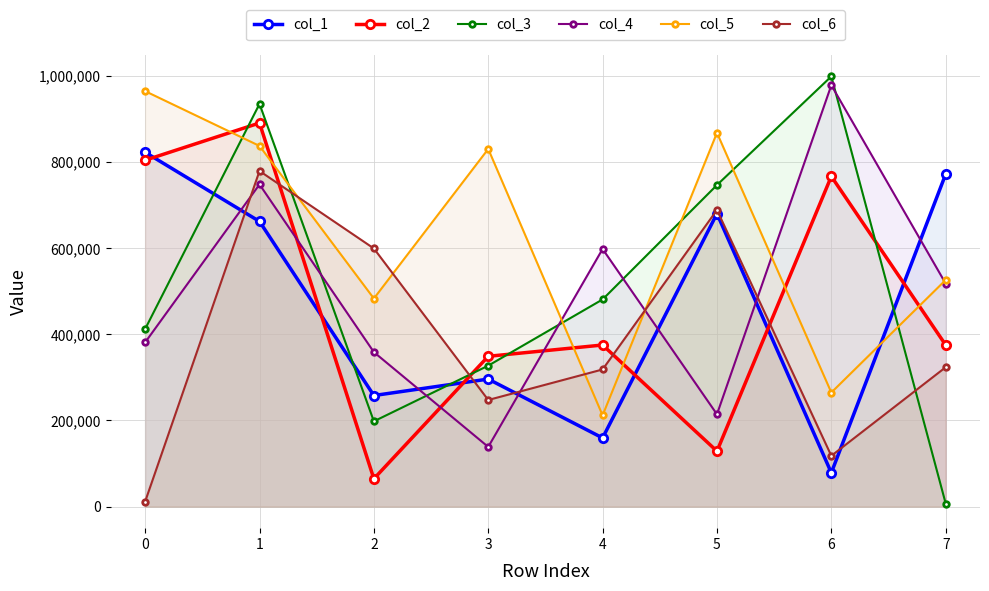

What is the difference between the second highest and minimum values in the col_1 series?

693053